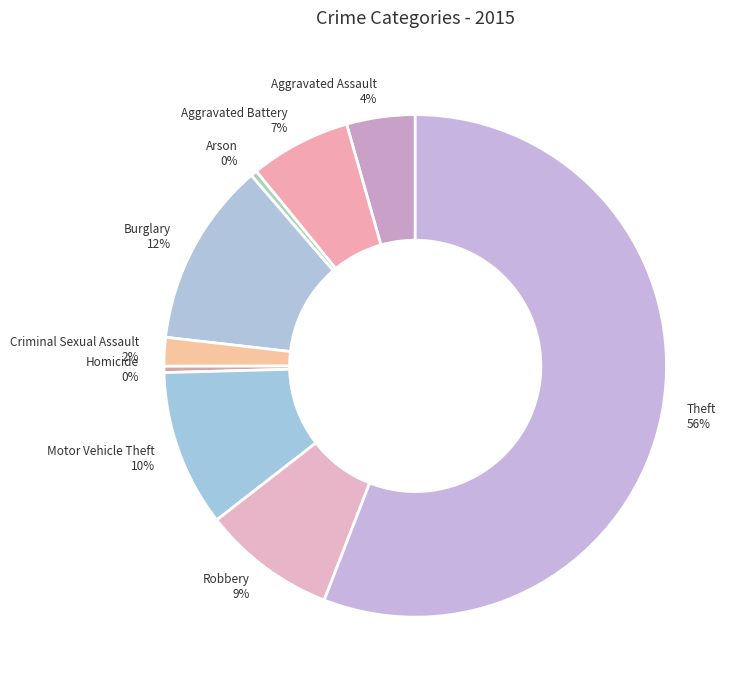

To the nearest percent, what portion does Theft represent?

56%